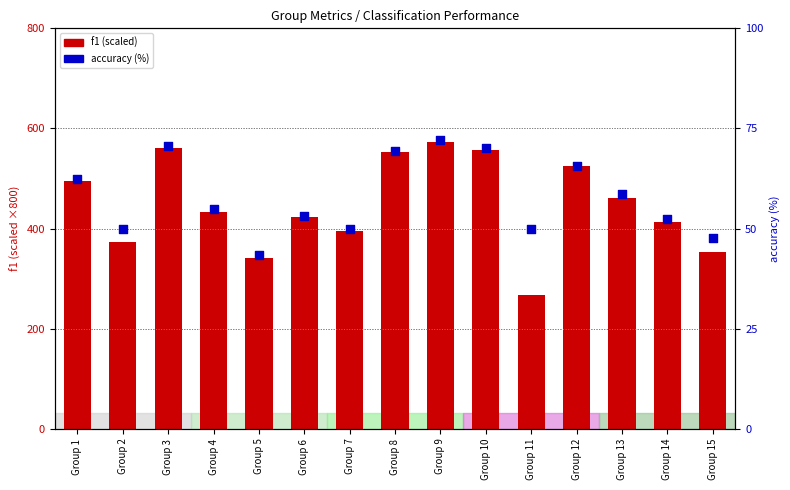

Which series has the largest total across all categories?

f1 (scaled)